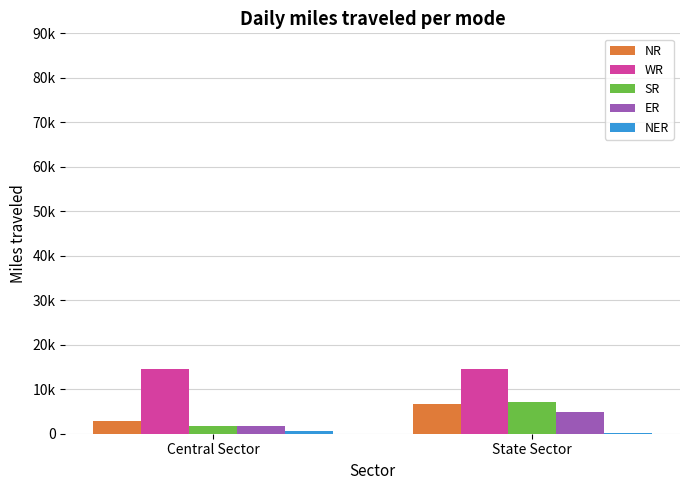

What is the minimum value shown in the chart?

110